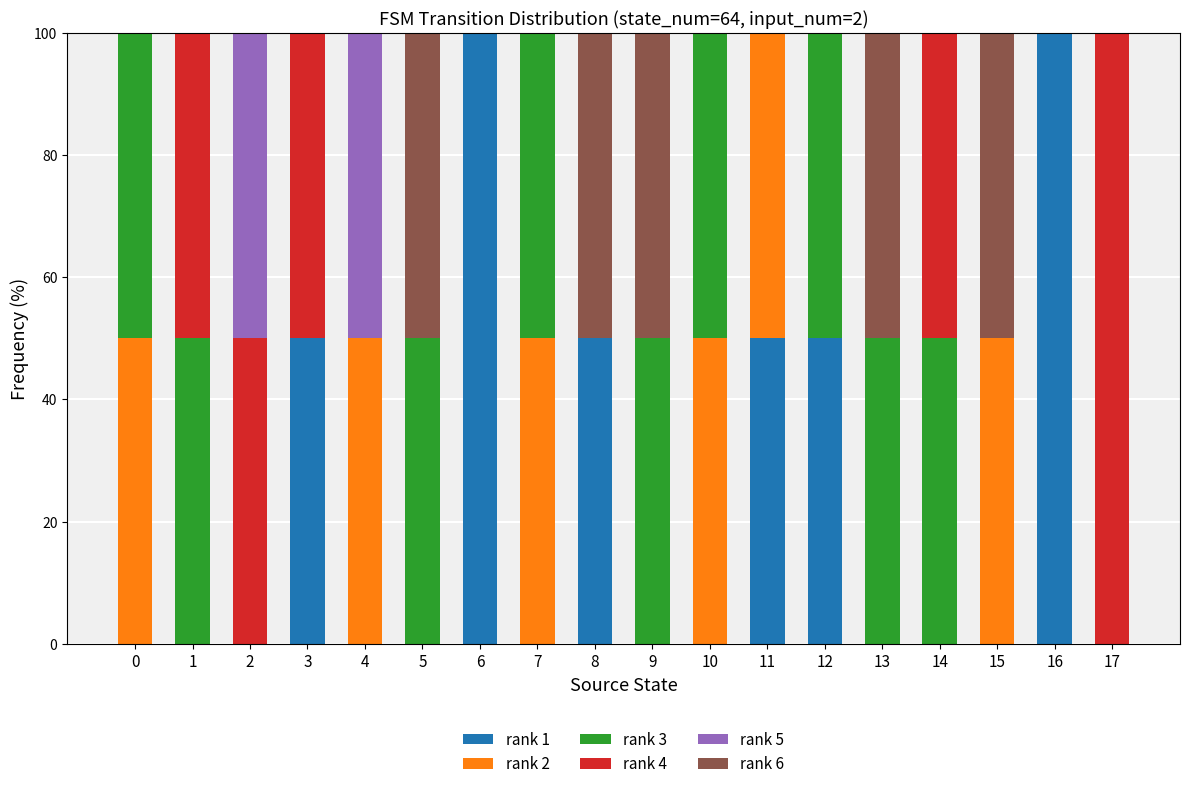

How many categories are shown in the chart?

18